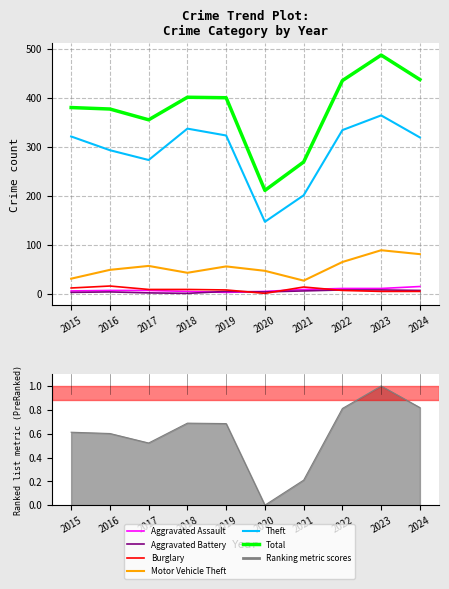

True or false: Total and Theft intersect in this chart.

False